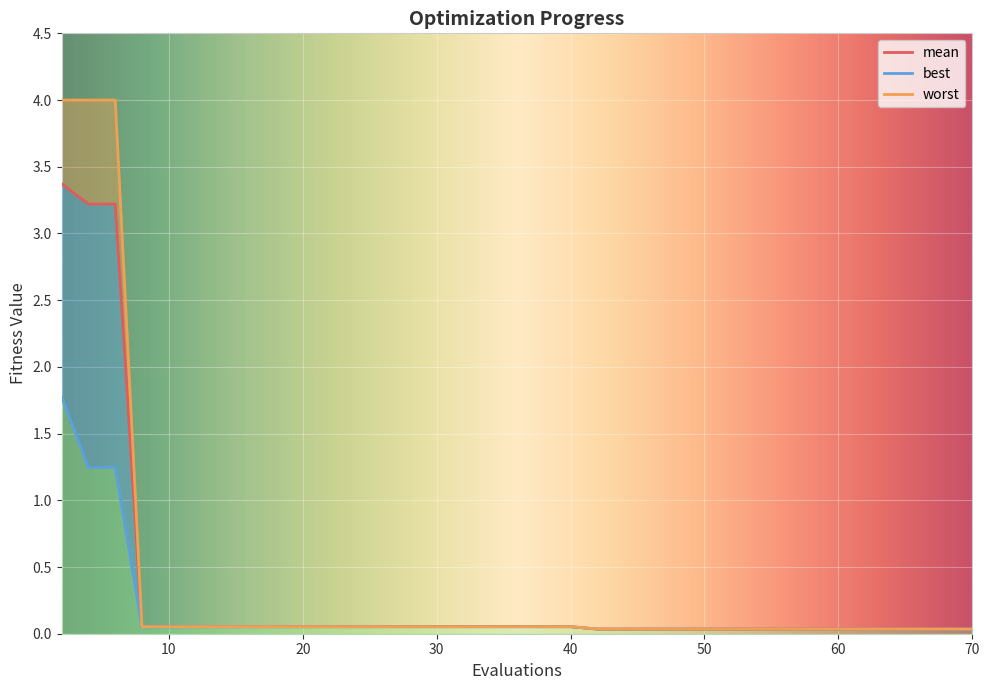

List the labels in order of best value, largest first.

2, 4, 6, 8, 10, 12, 14, 16, 18, 20, 21, 23, 25, 27, 29, 31, 32, 34, 36, 37, 39, 40, 42, 44, 45, 47, 49, 51, 53, 54, 55, 56, 58, 59, 61, 62, 64, 66, 68, 70